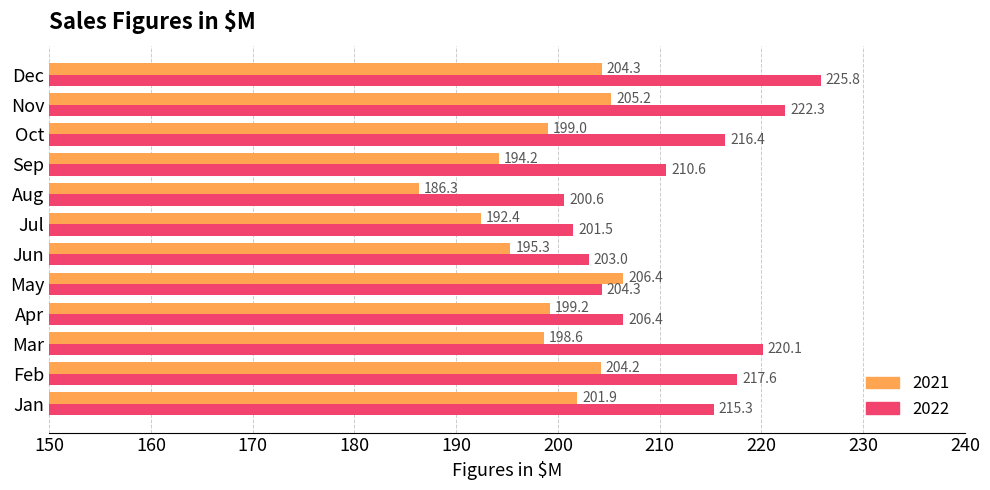

What is the sum of the 2022 values at Dec and Nov?

448.1